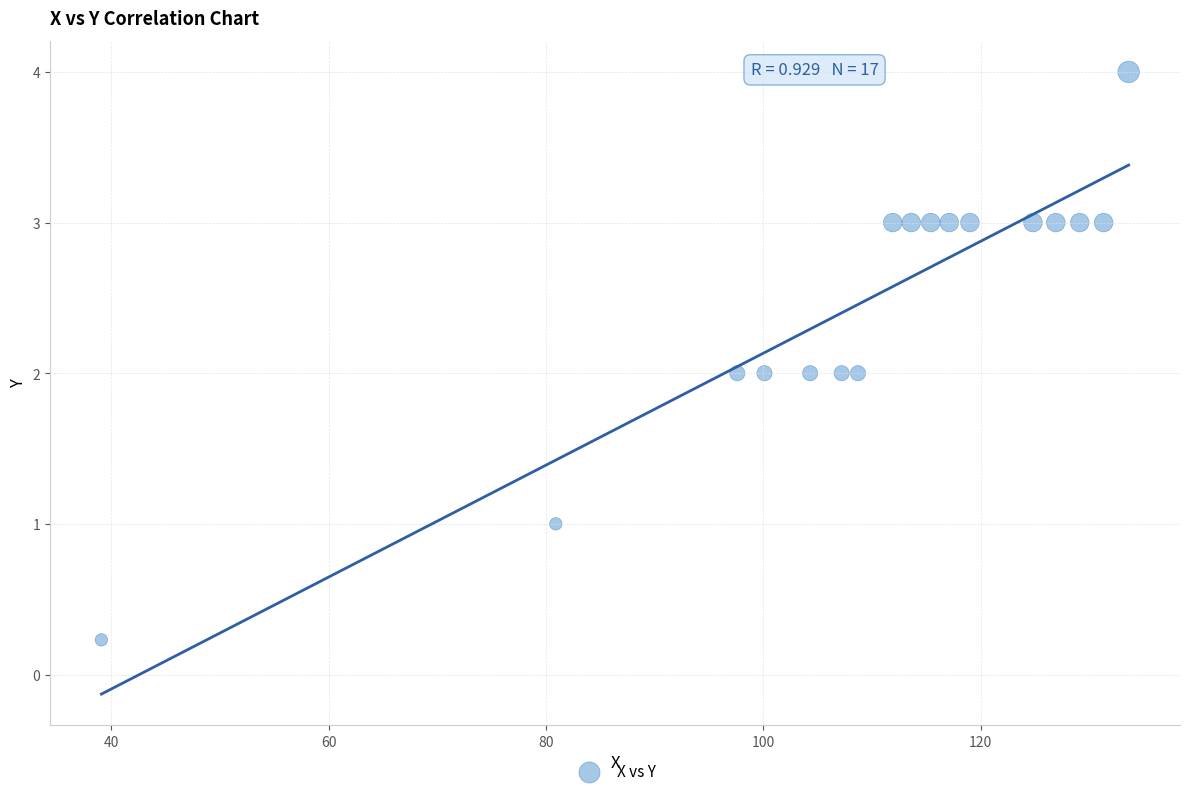

What is the range of Y values (max minus min)?

3.8